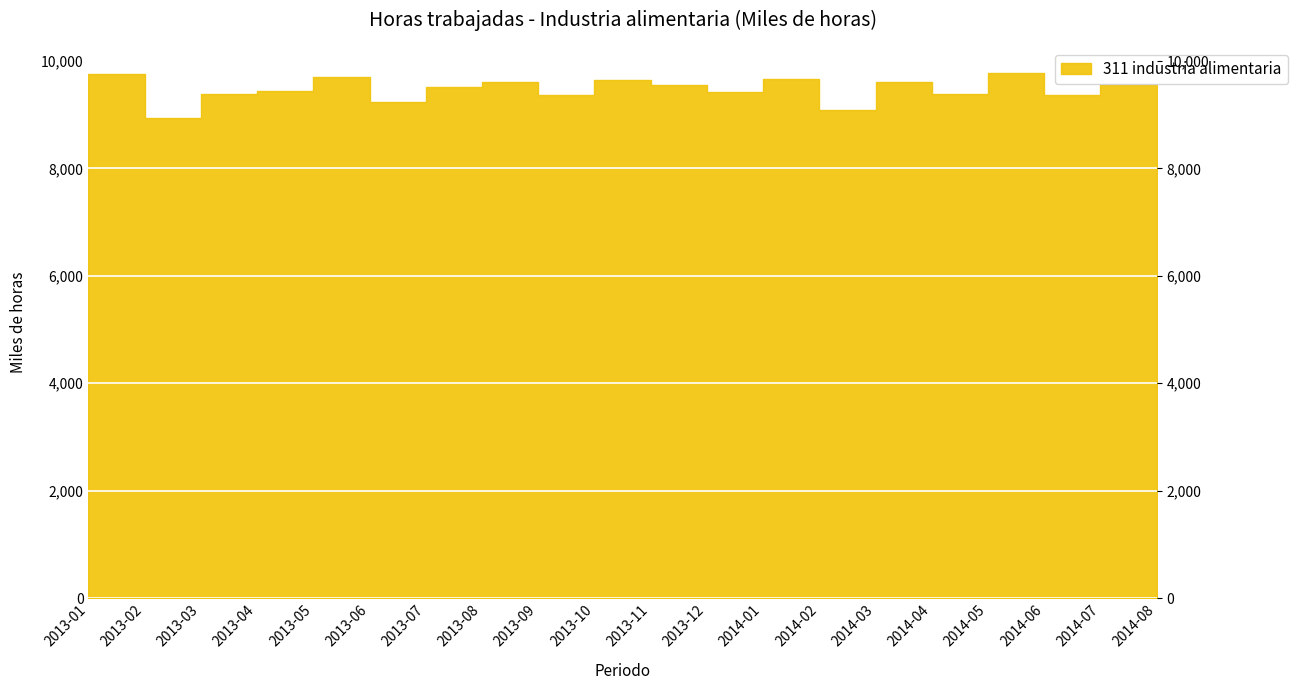

What is the value of the 3rd point from the left?

9378.8